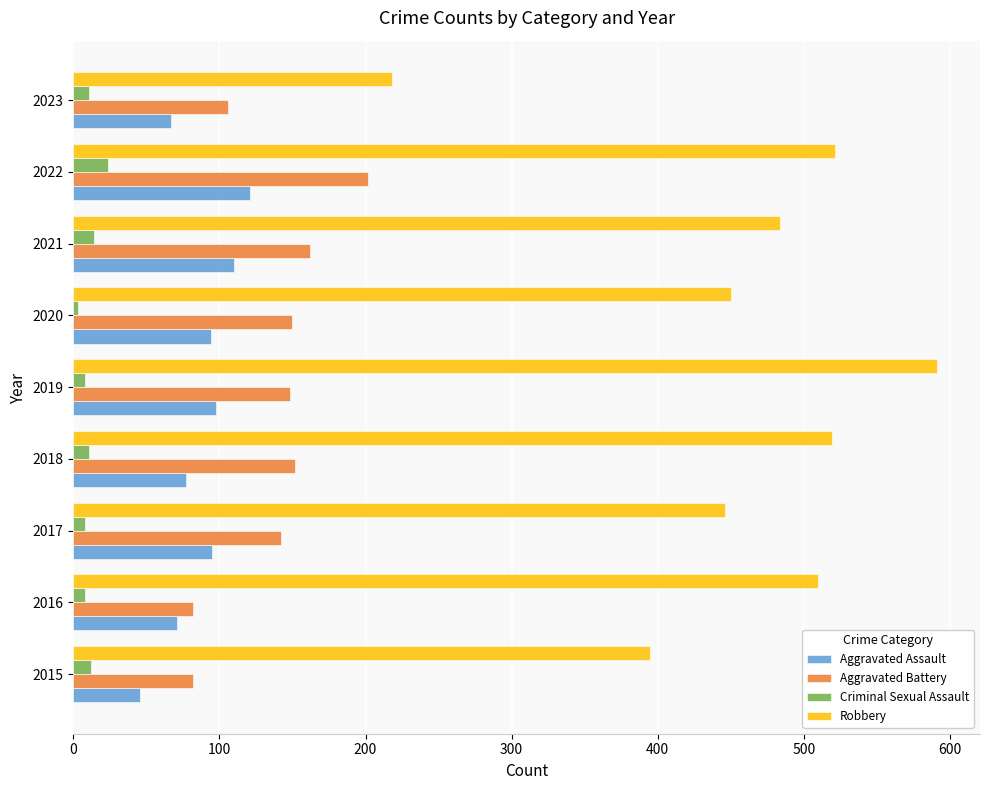

True or false: Aggravated Battery has a value of 152 at 2018.

True